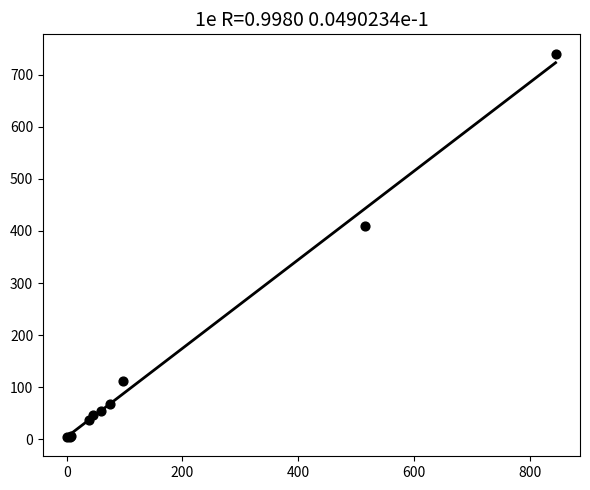

What Y value in the scatter plot is closest to 372?

409